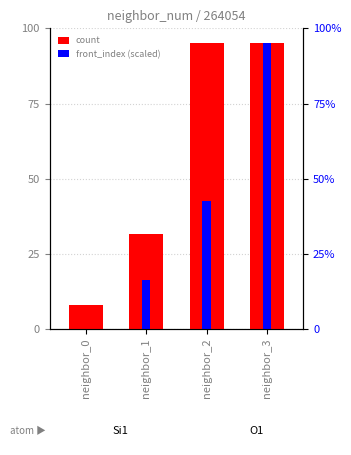

At which label is front_index (scaled) closest to 47?

neighbor_2